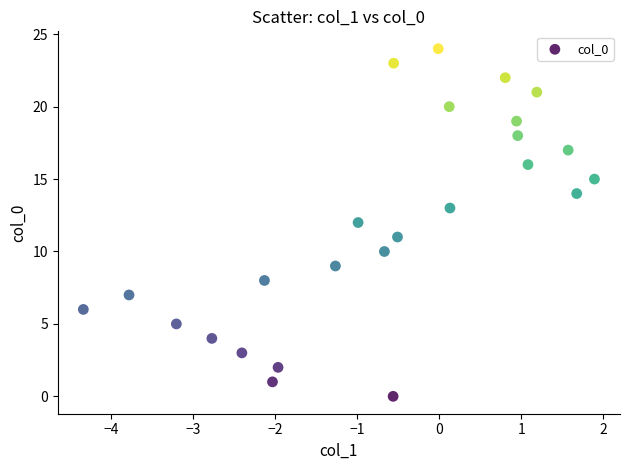

What is the range of Y values (max minus min)?

24